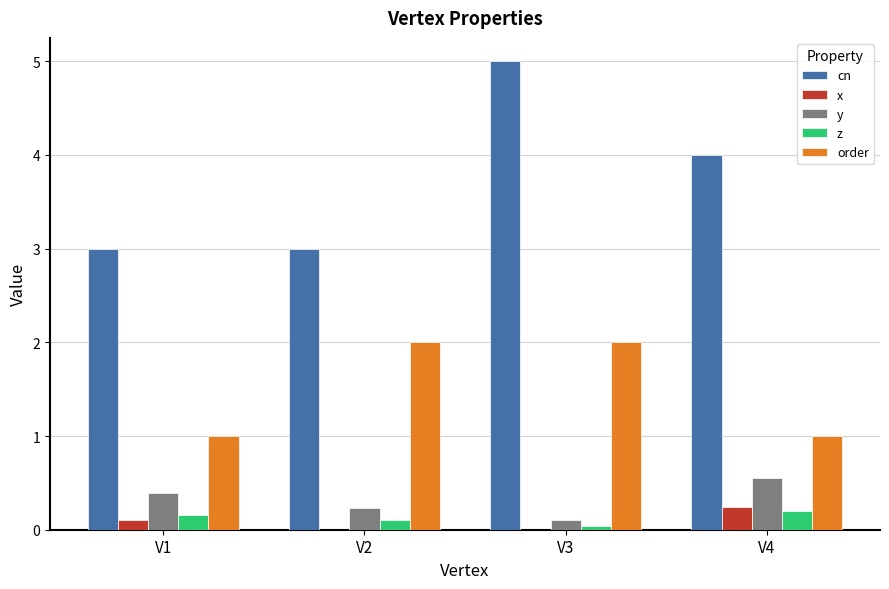

What is the approximate value of x at V4?

0.2